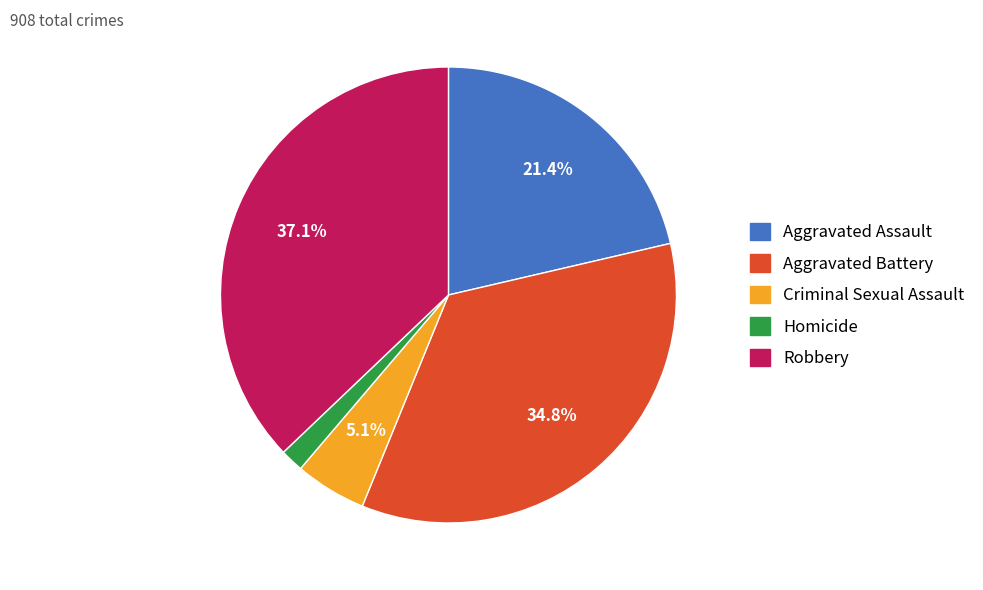

Does Aggravated Battery account for over 50% of the chart?

No